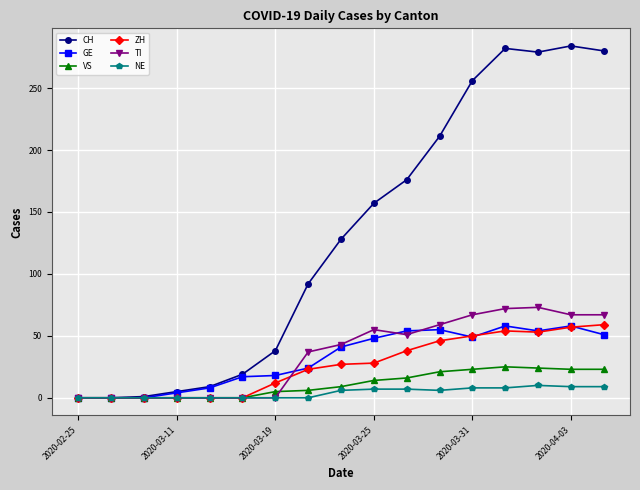

How many data points in VS are less than 9?

8